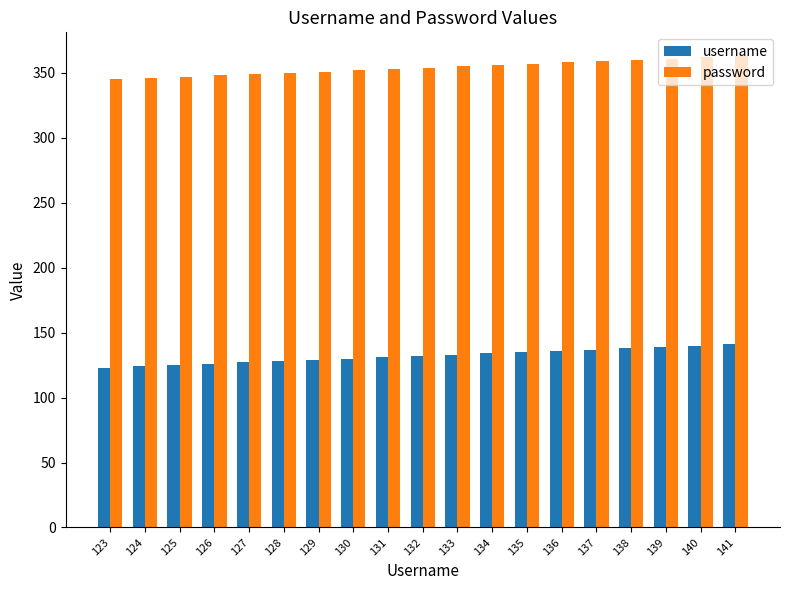

List the series in order of their peak value, lowest first.

username, password